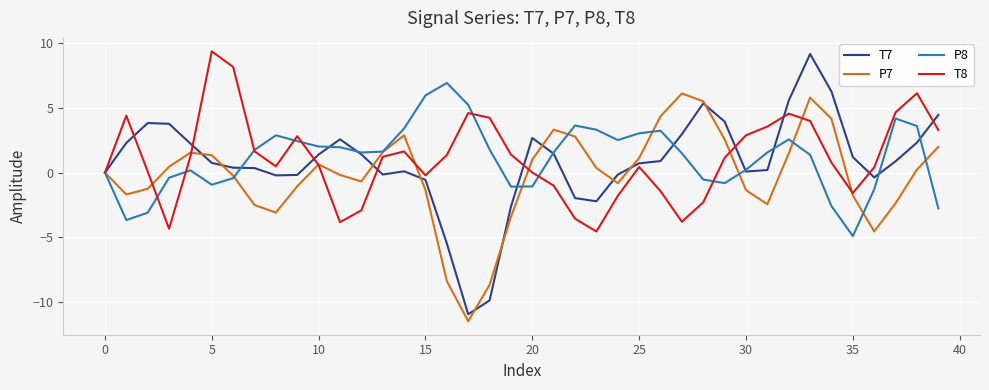

Which series has the widest spread of values?

T7